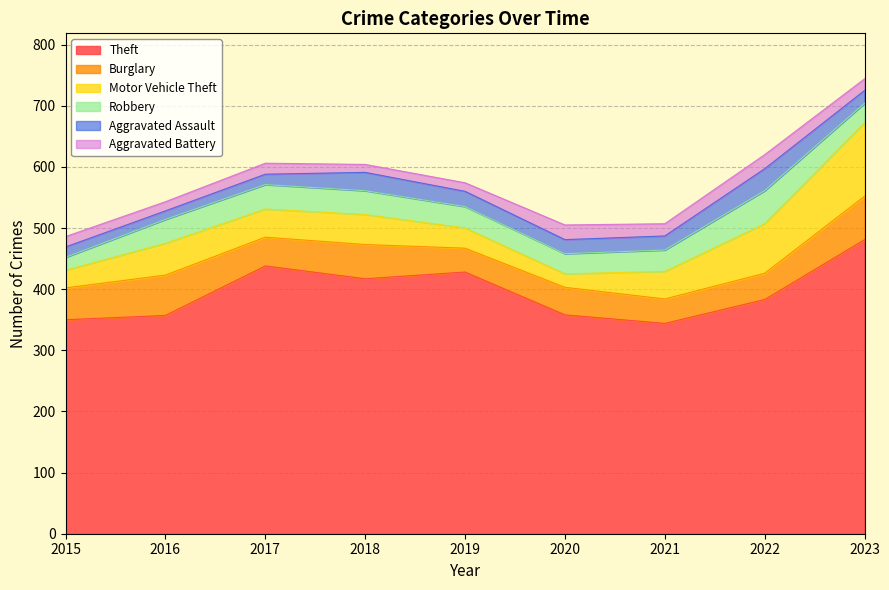

Rank the series at 2021 from highest to lowest value.

Theft, Motor Vehicle Theft, Burglary, Robbery, Aggravated Assault, Aggravated Battery